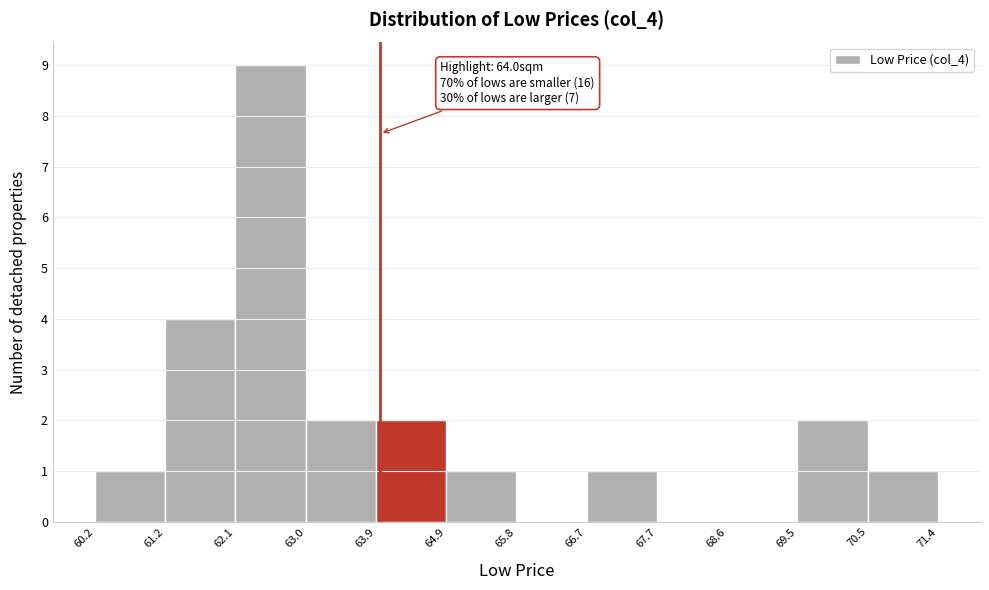

Over which range of the x-axis is the bar tallest?

62.1 to 63.0